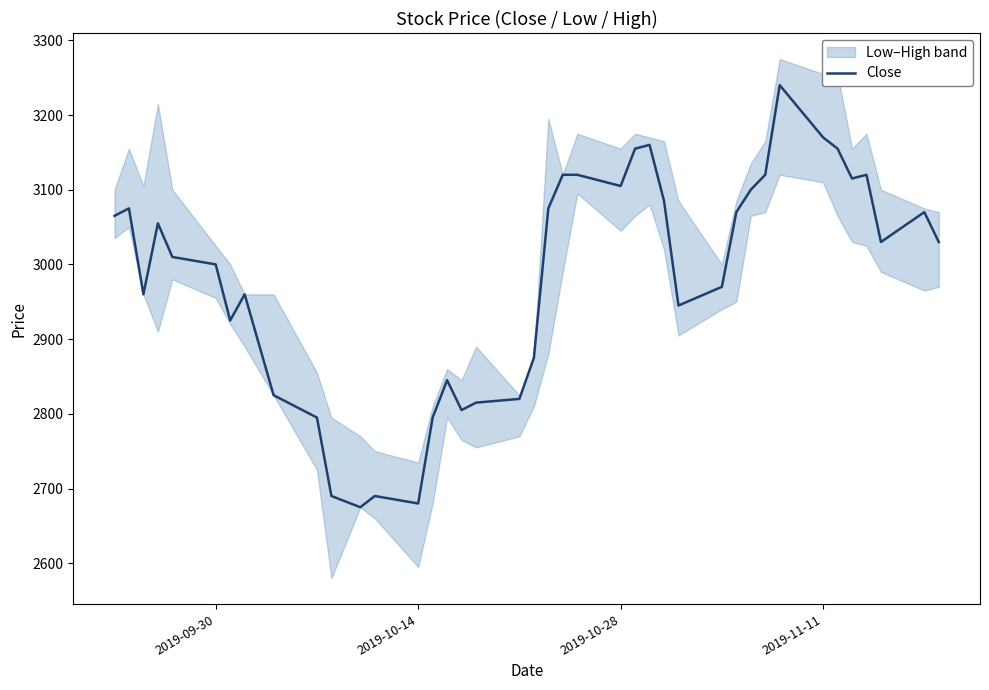

How many points are lower than both their immediate neighbors (excluding endpoints)?

9